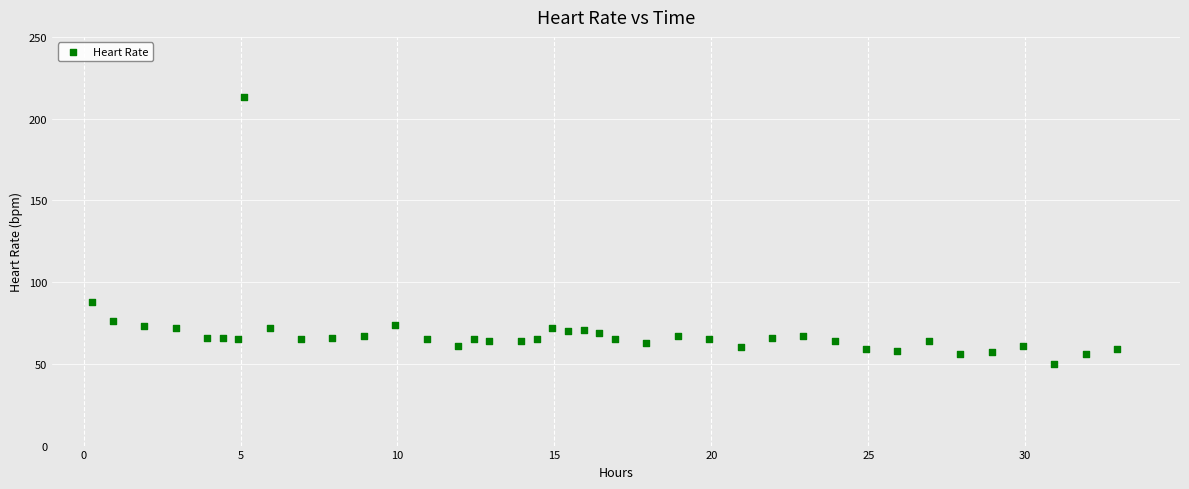

What is the range of Y values (max minus min)?

163